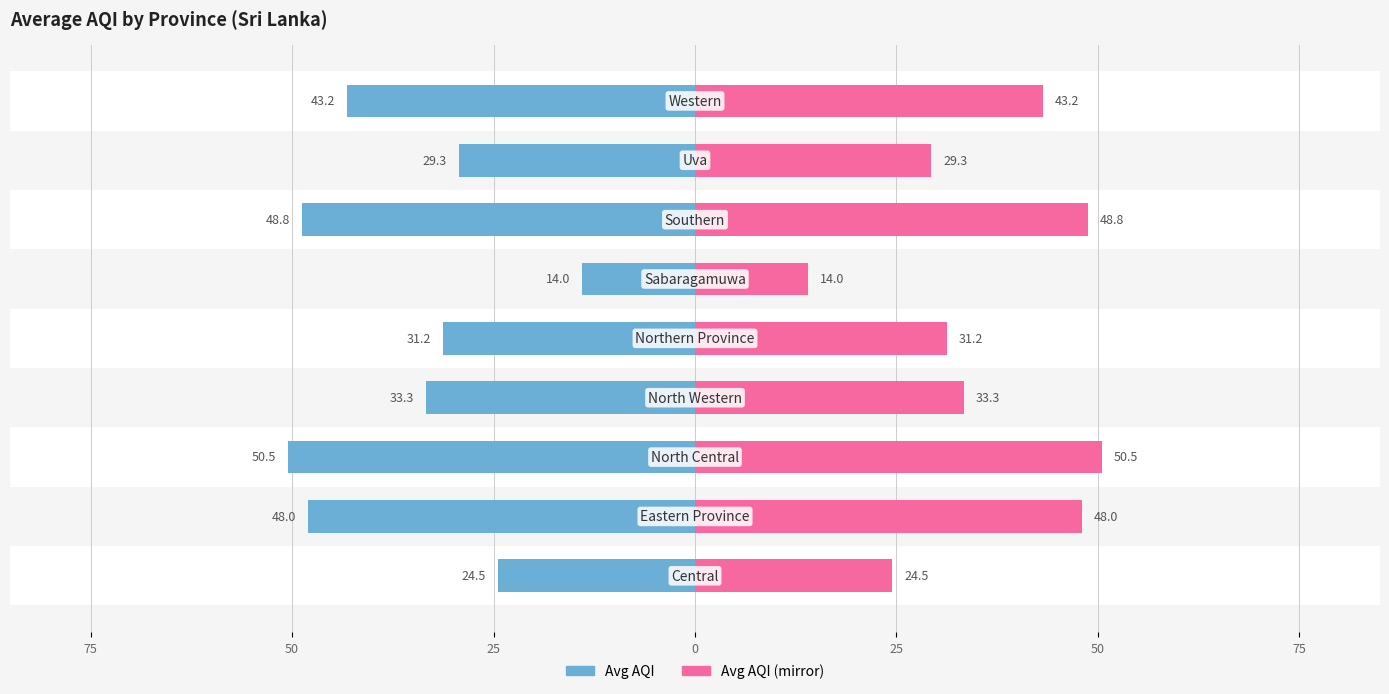

How many bars are there in total?

18